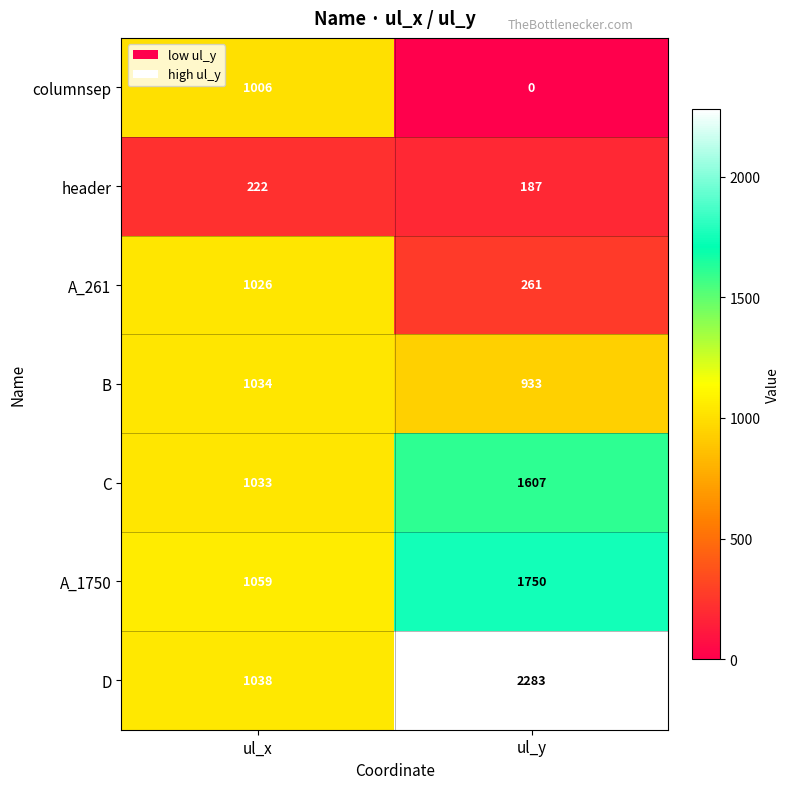

The value of header at ul_y is 116. True or false?

False